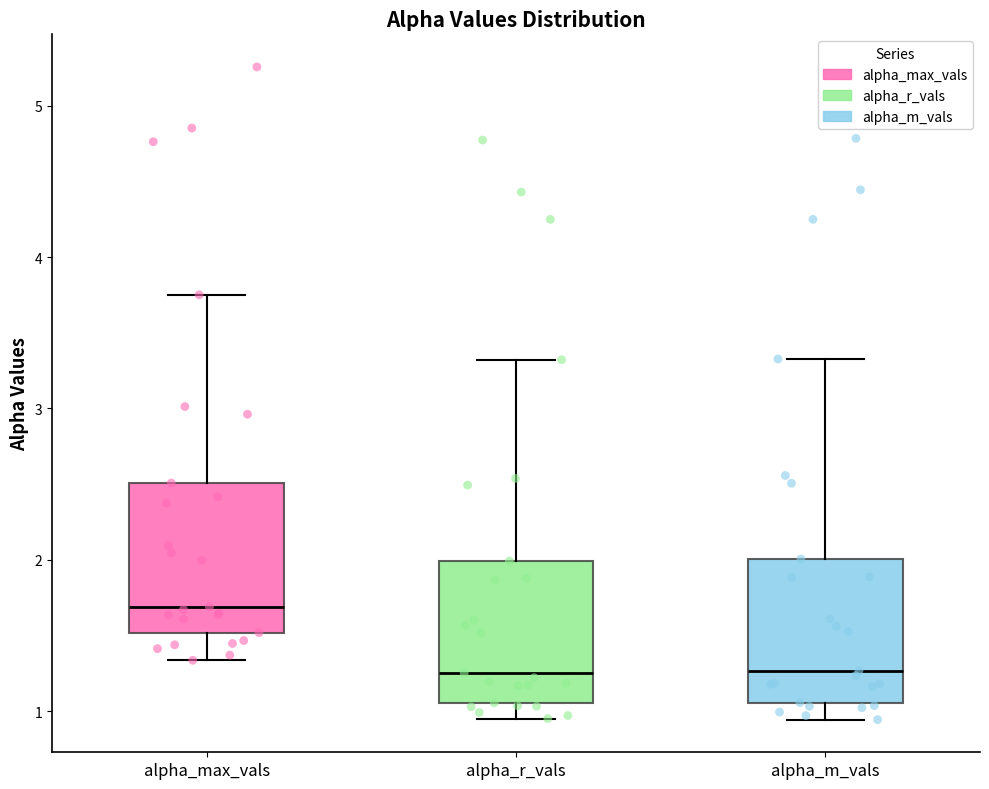

Which box's median line is the highest?

alpha_max_vals